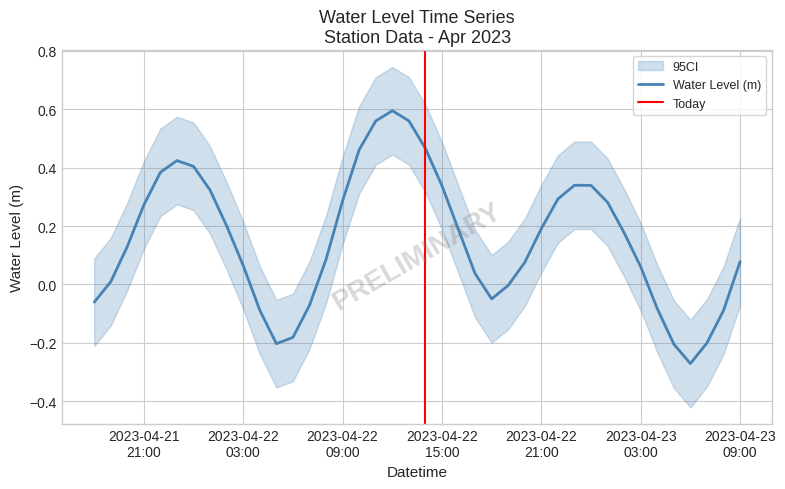

True or false: the data shows 0.0 at 2023-04-21 19:00:00.

True